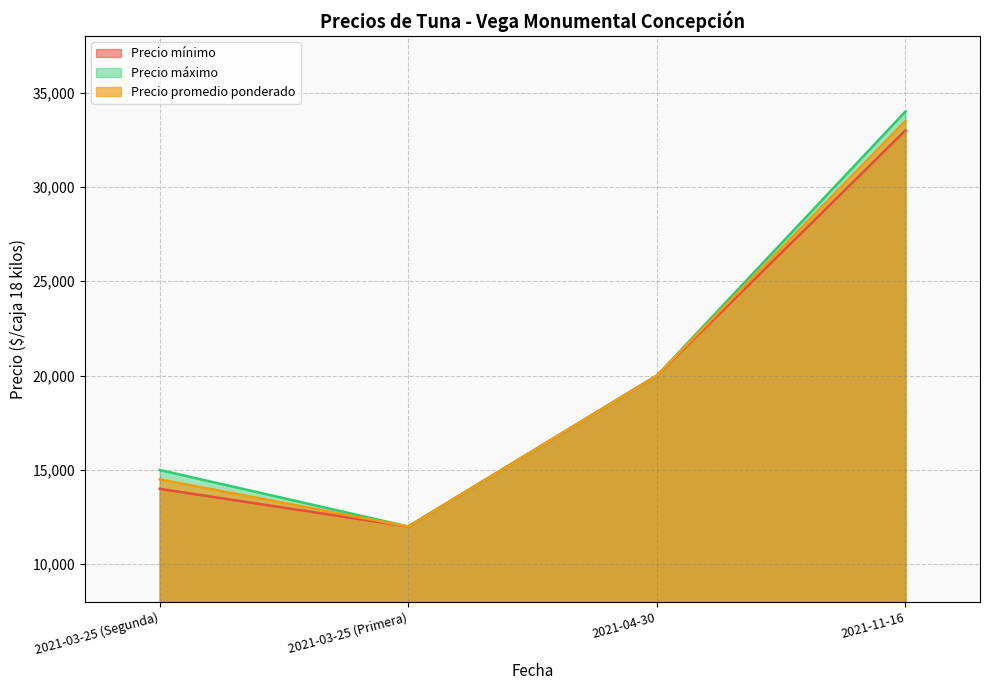

What is the label of the 3rd point from the right?

2021-03-25 (Primera)